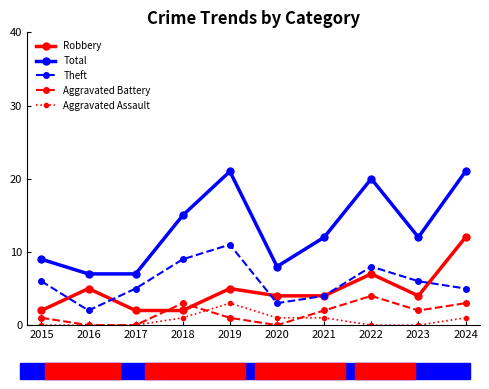

The value of Robbery at 2023 is 7. True or false?

False